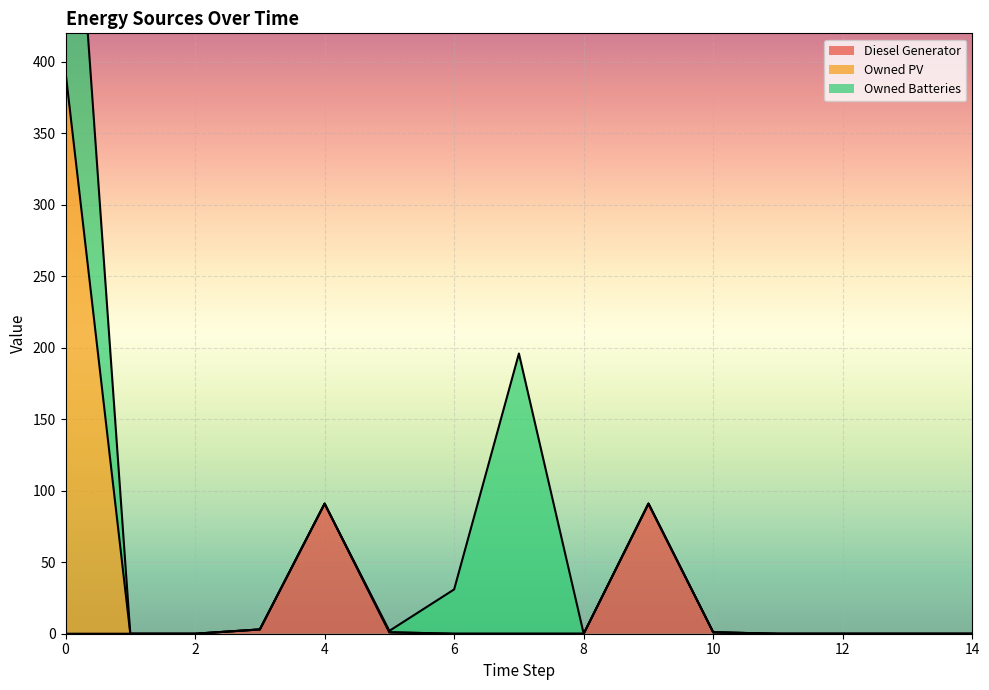

Which has a higher value, 8 or 11?

8